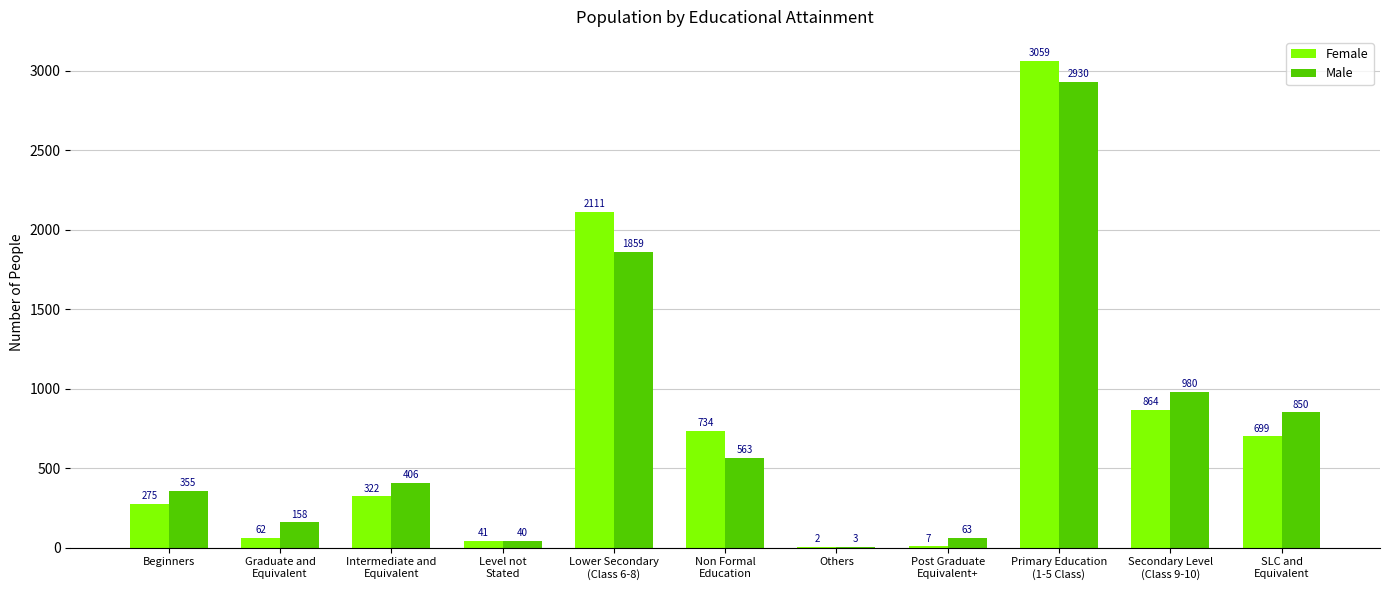

What is the total value across all series at Beginners?

630